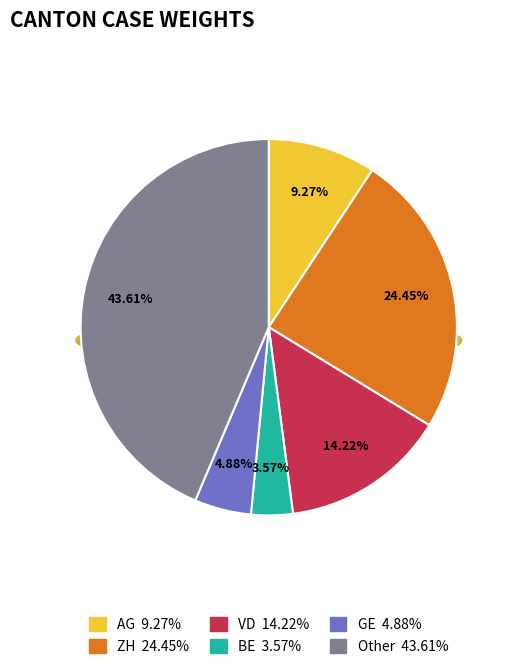

Which slice is the smallest?

BE